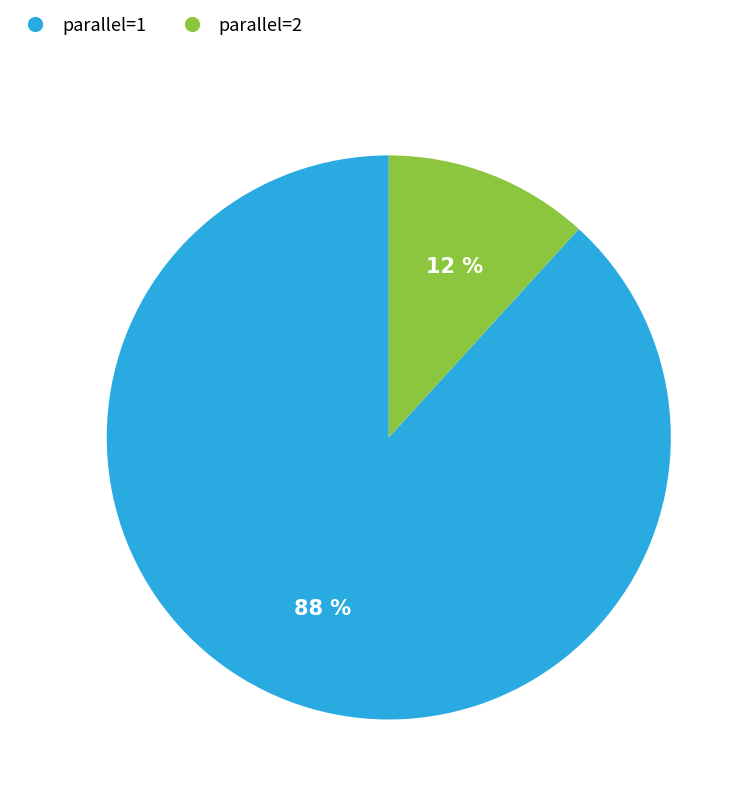

The parallel=1 slice represents 88% of the pie. True or false?

True